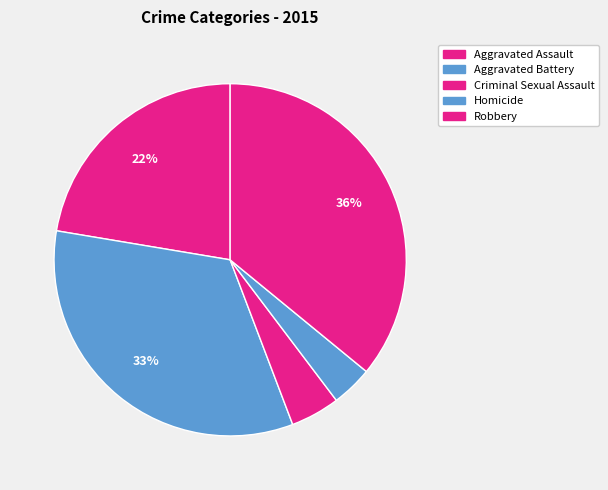

How many segments does this pie chart have?

5